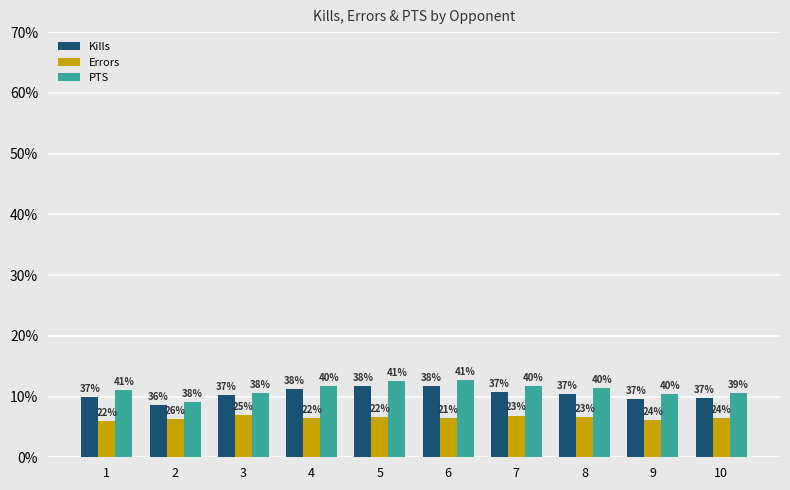

Which label corresponds to the smallest value in the chart?

1